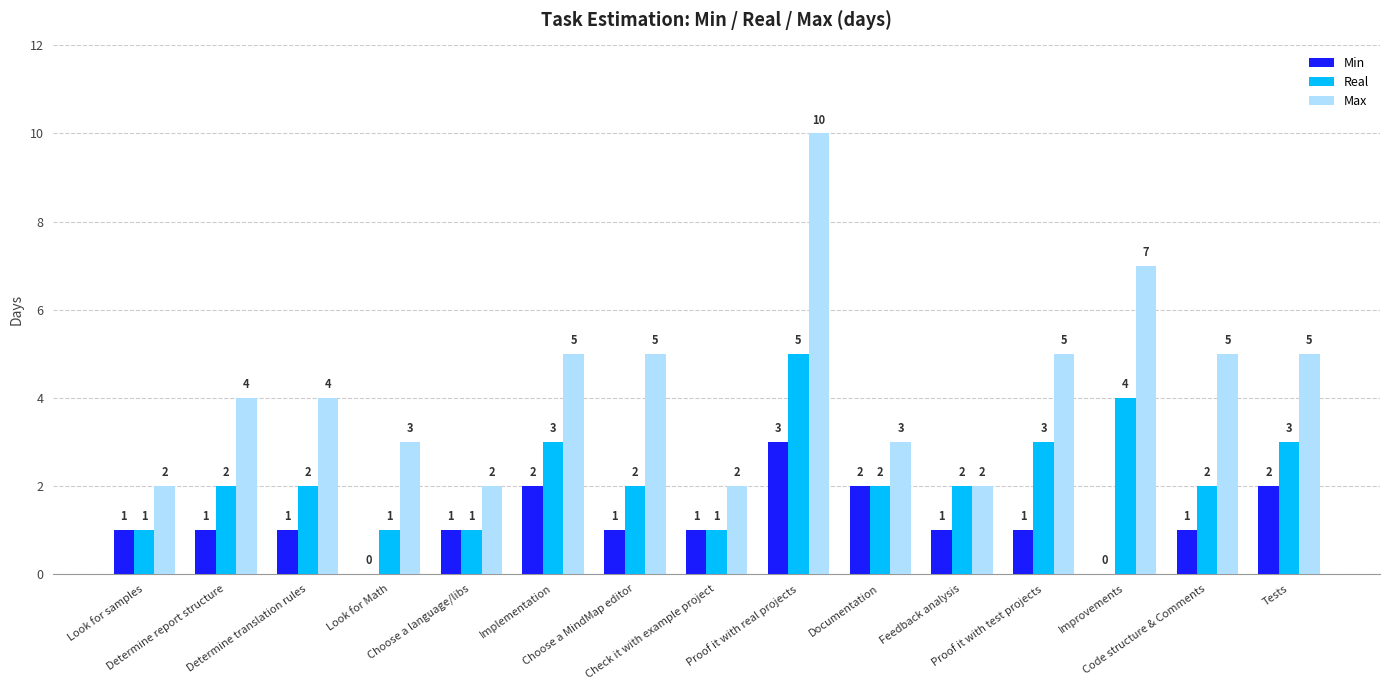

What is the sum of all Max values?

64